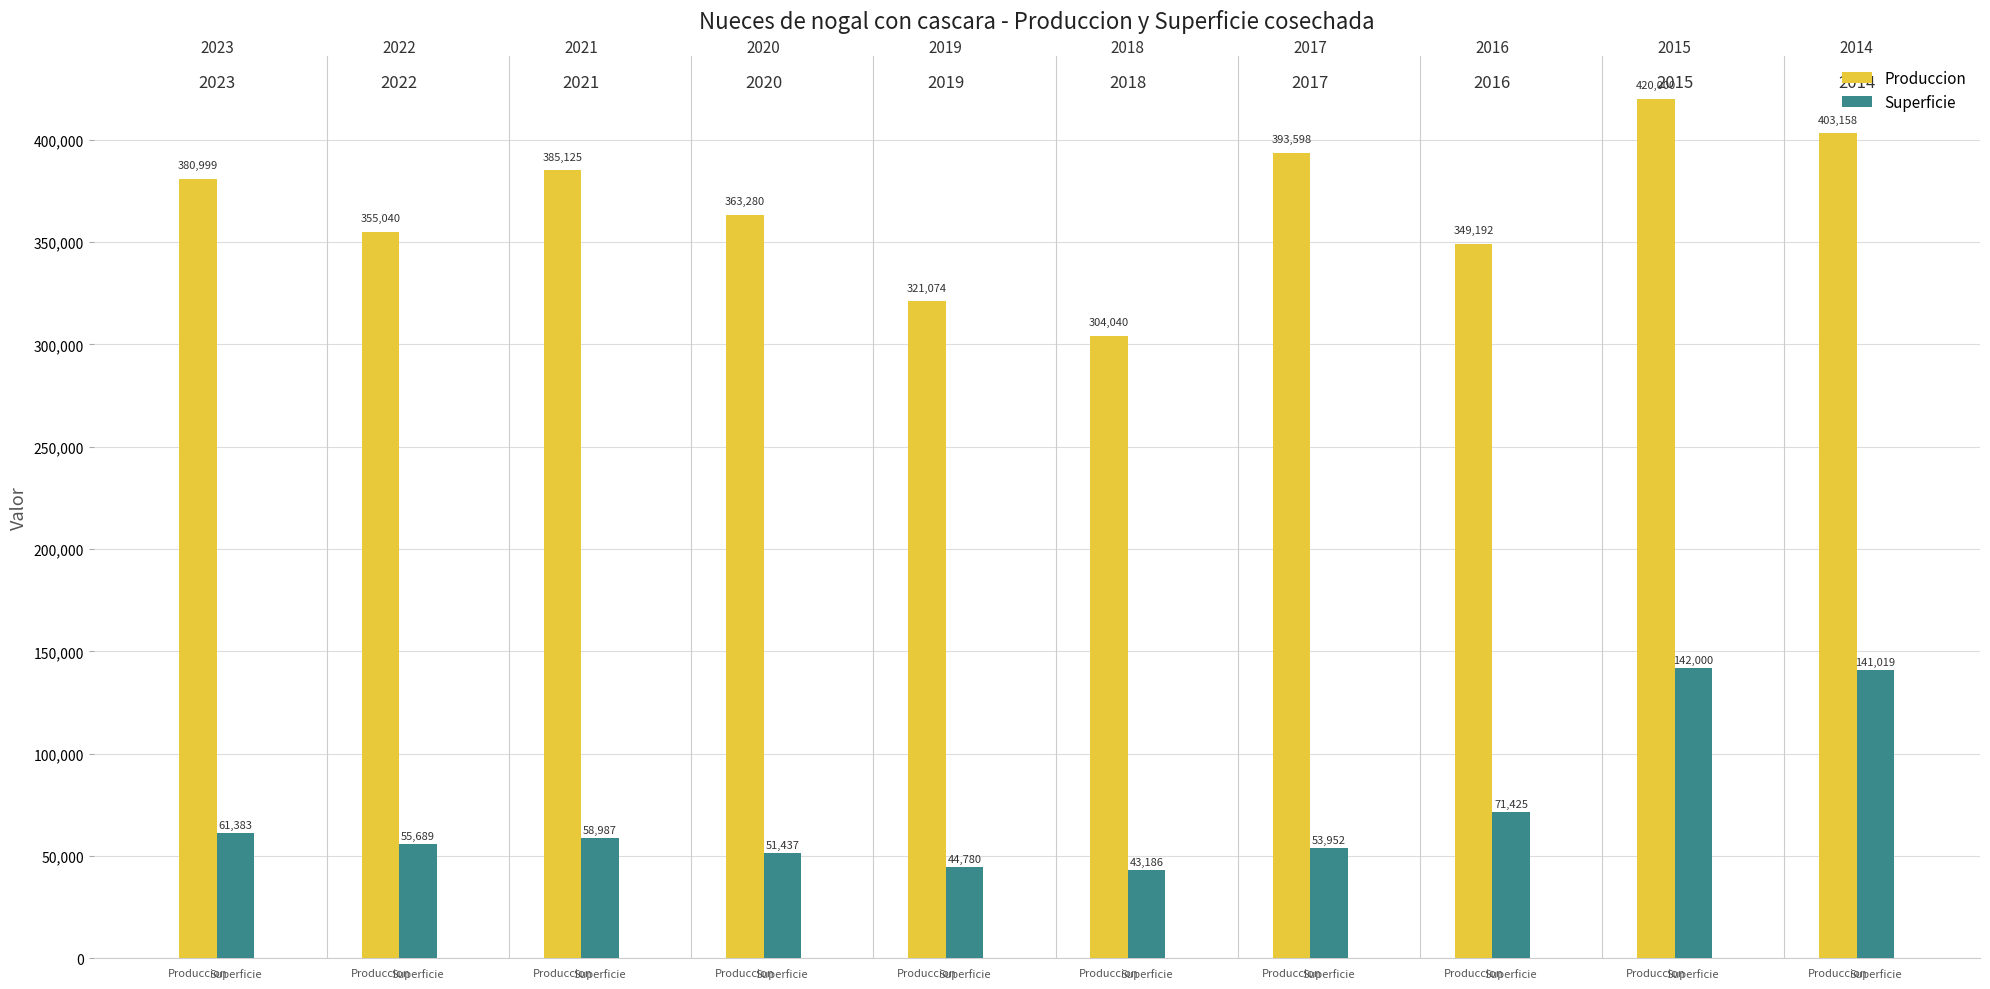

List the series in order of their overall mean, lowest first.

Superficie, Produccion